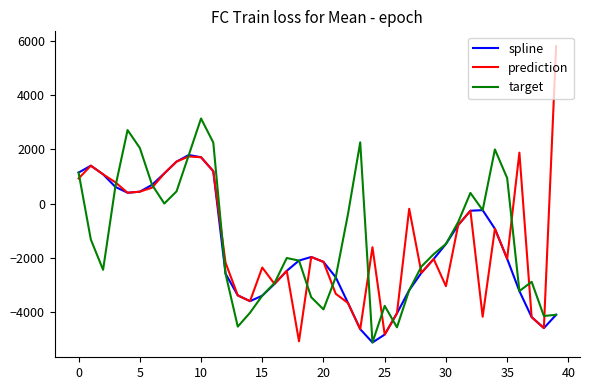

Which series has the largest range (max minus min)?

prediction